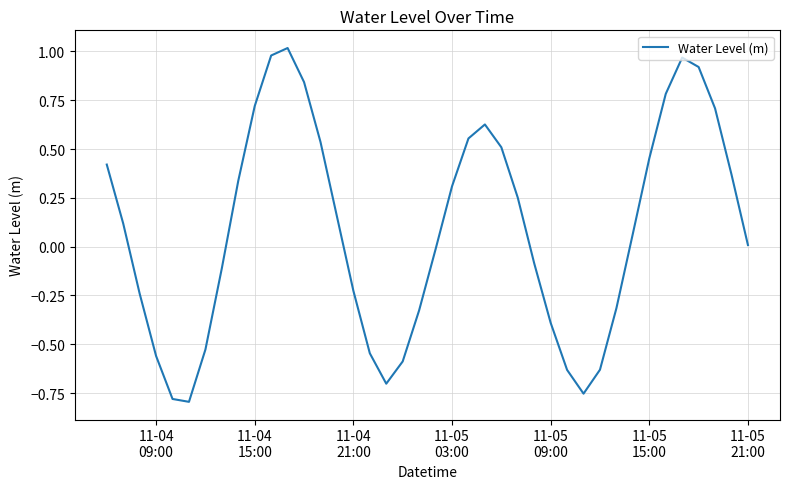

What is the difference between the maximum and minimum values?

1.8